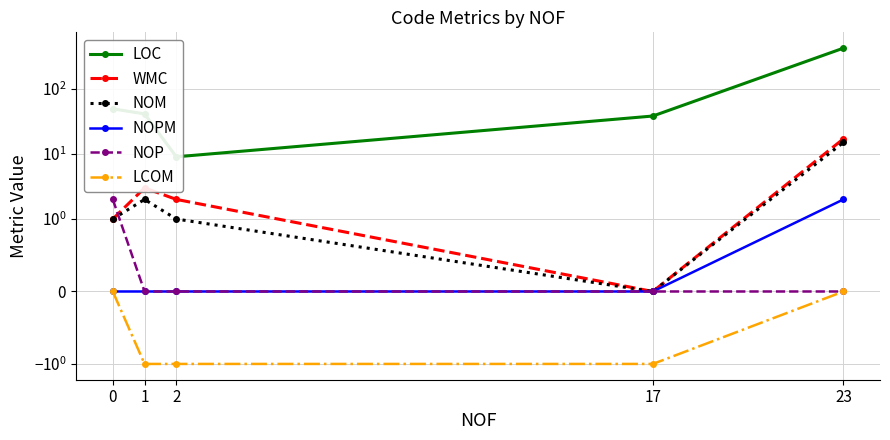

At which label does WMC first exceed 2?

1